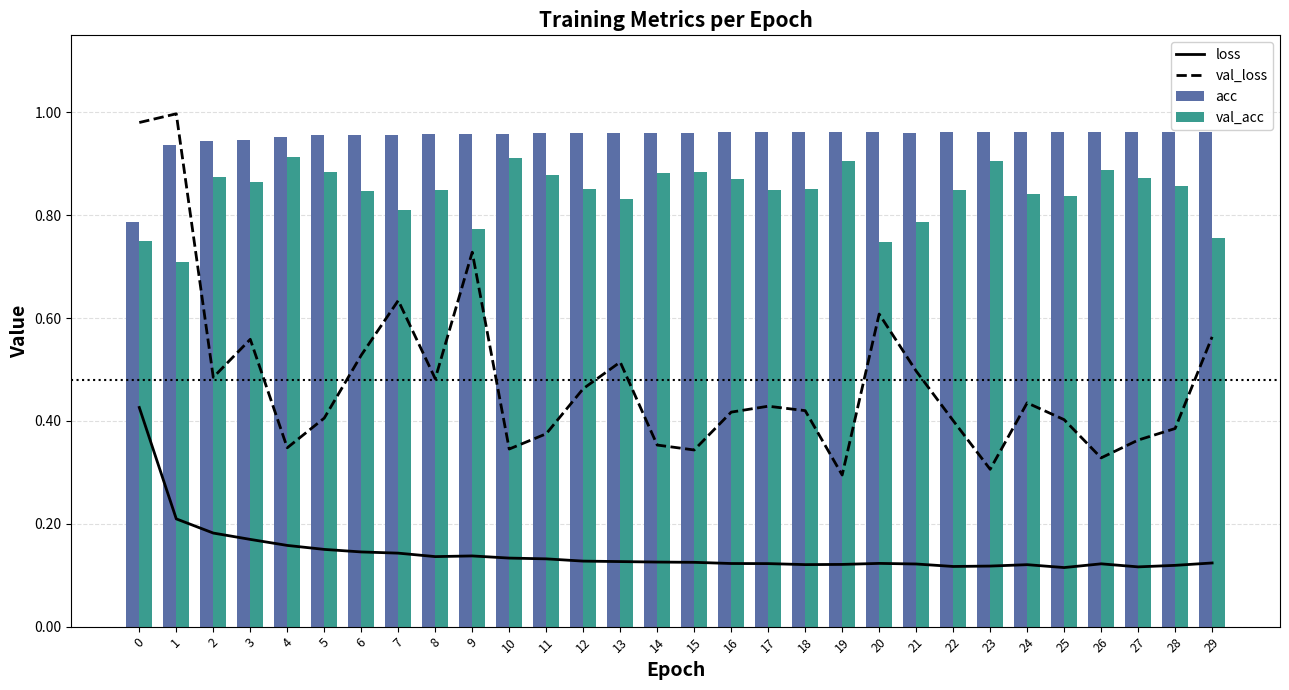

Which category has the highest value across all series?

1